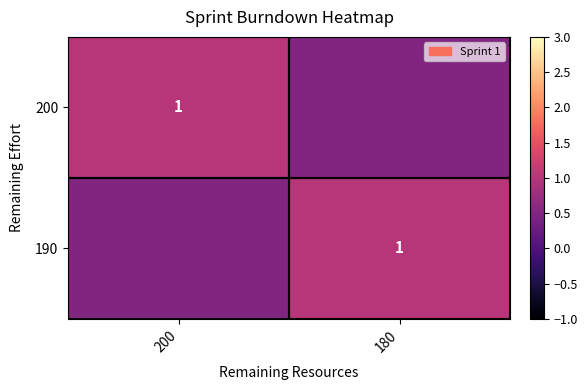

Which label corresponds to the largest value in the chart?

200